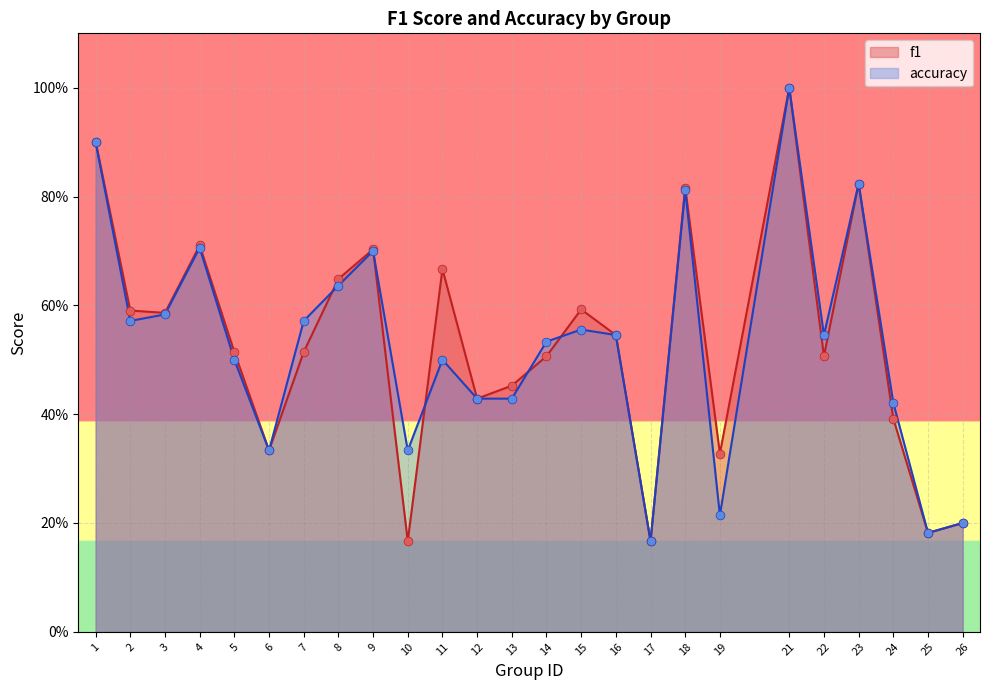

Is the value of f1 at 3 greater than the value of accuracy at 22?

Yes